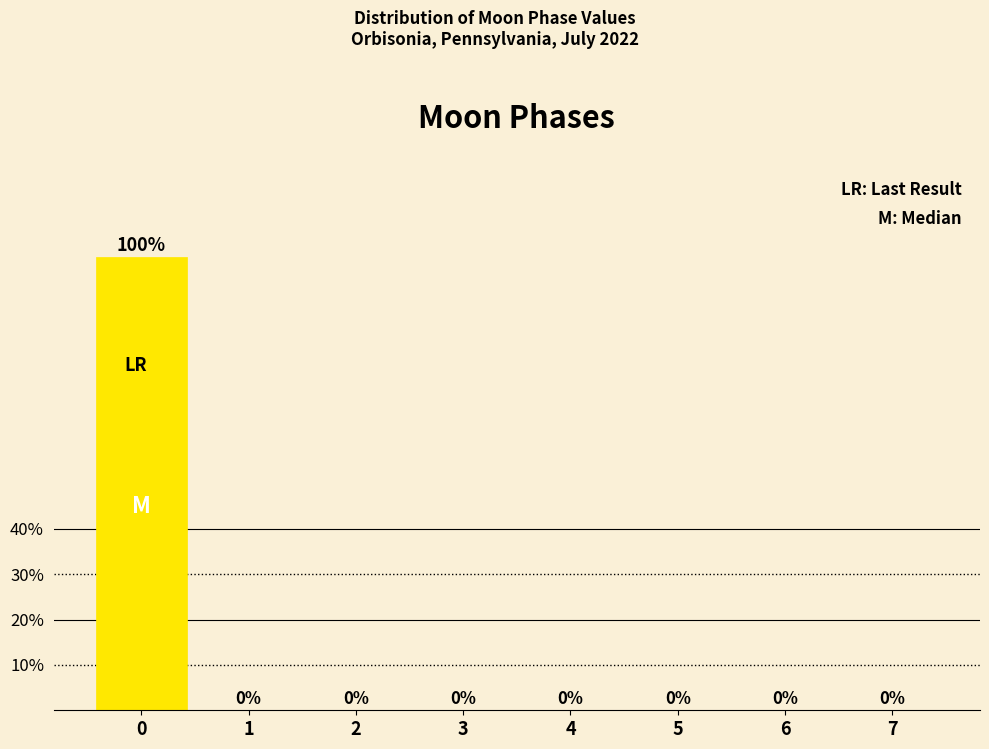

Reading right to left, extract all data points from this chart.

7=0	6=0	5=0	4=0	3=0	2=0	1=0	0=100